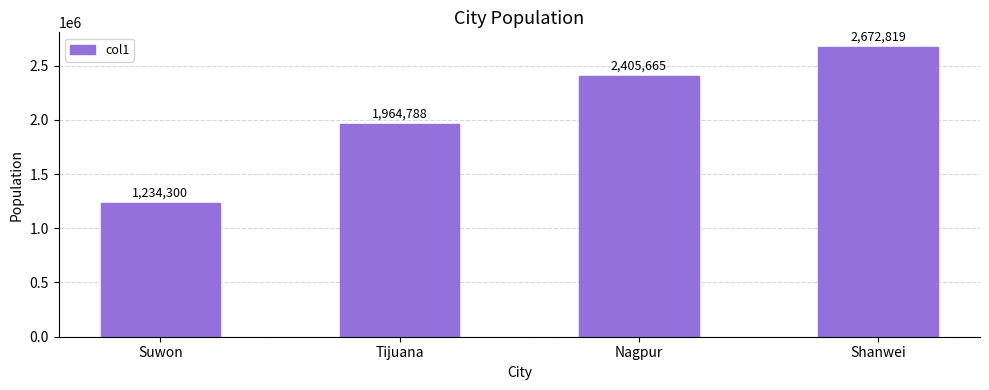

Rank the categories by value from highest to lowest.

Shanwei, Nagpur, Tijuana, Suwon